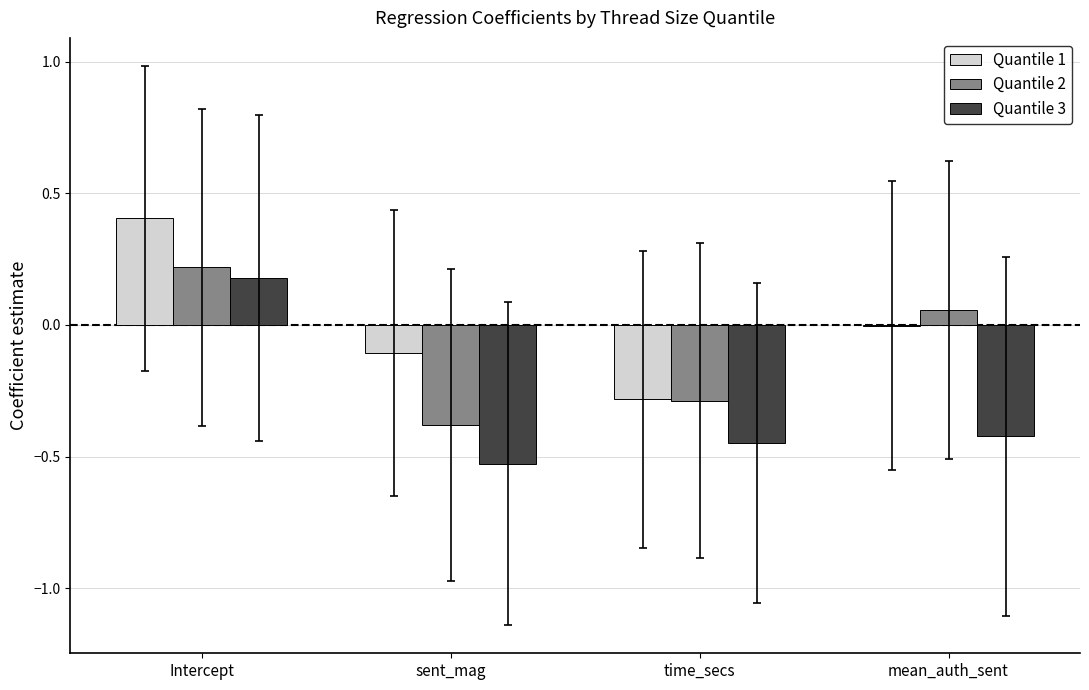

Which series has the largest total across all categories?

Quantile 1